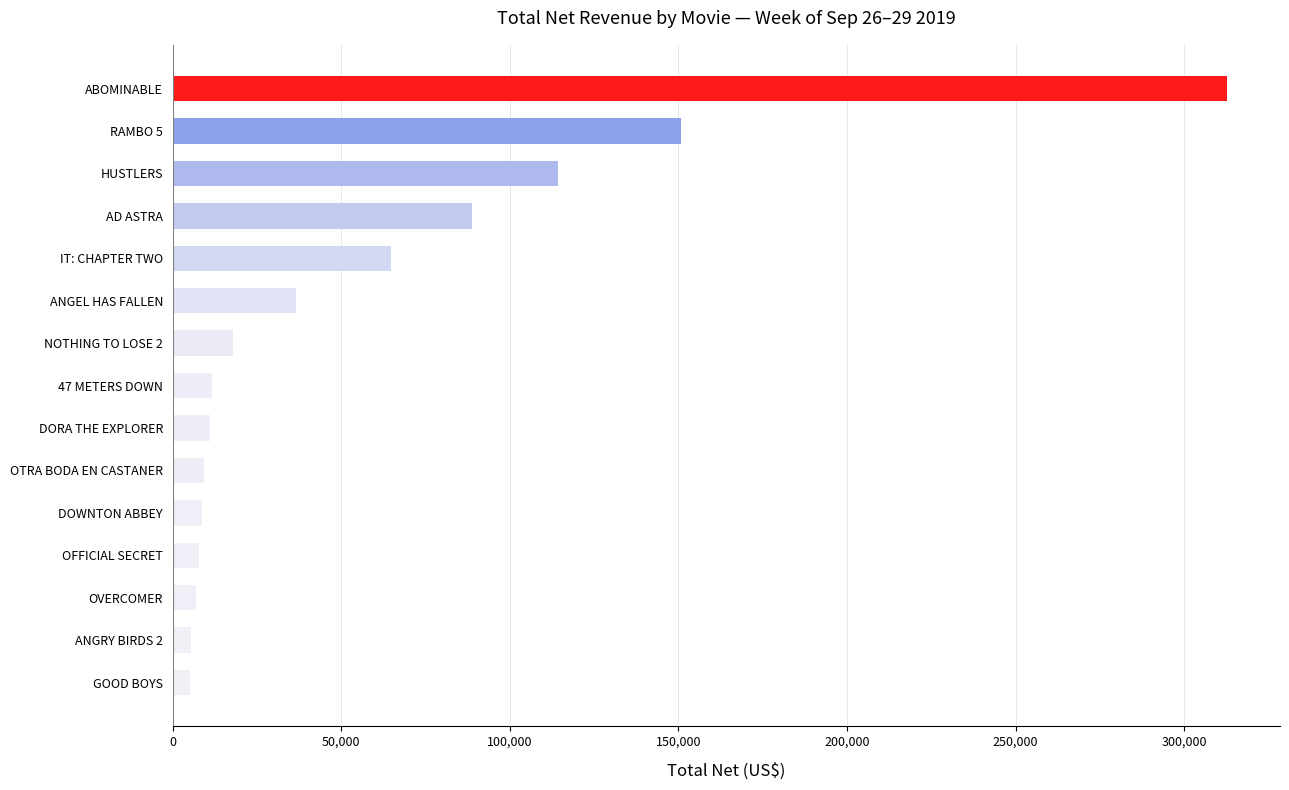

Where is the data nearest to the value 159023?

RAMBO 5